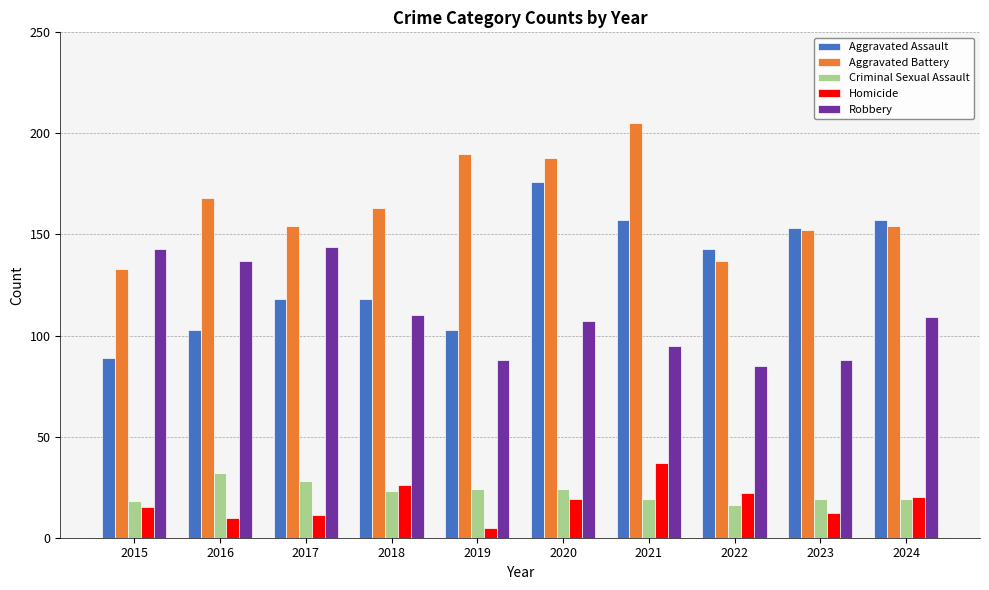

Where does the Robbery series first go above 109?

2015